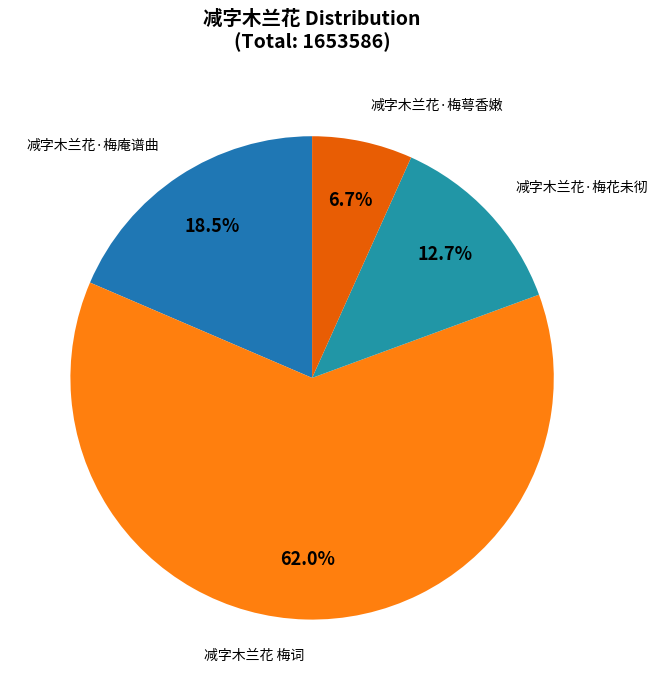

To the nearest percent, what is the average slice percentage?

25%